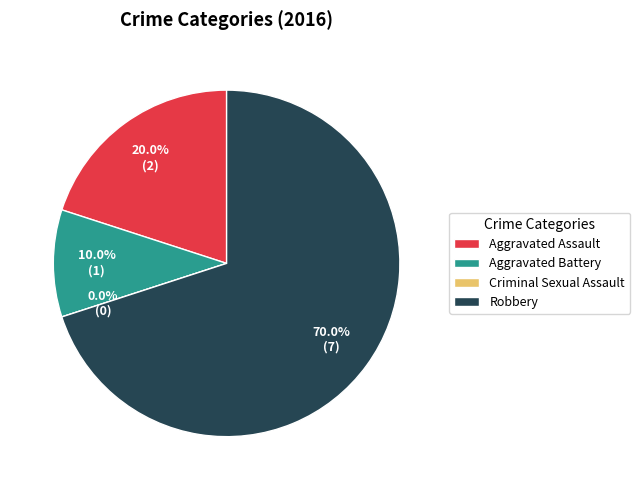

Rank the categories by value from lowest to highest.

Criminal Sexual Assault, Aggravated Battery, Aggravated Assault, Robbery